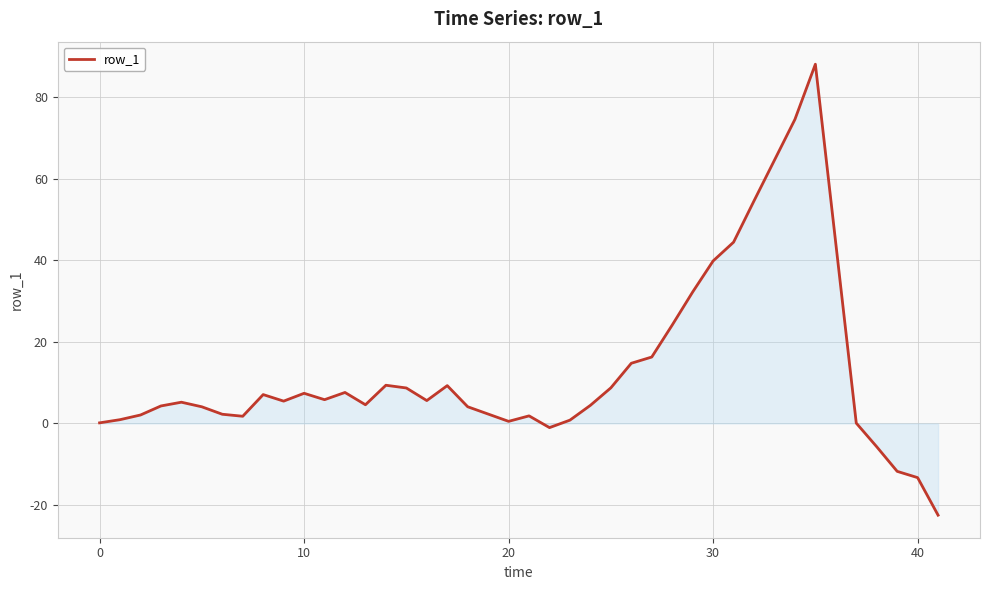

What is the difference between the maximum and minimum values?

110.7